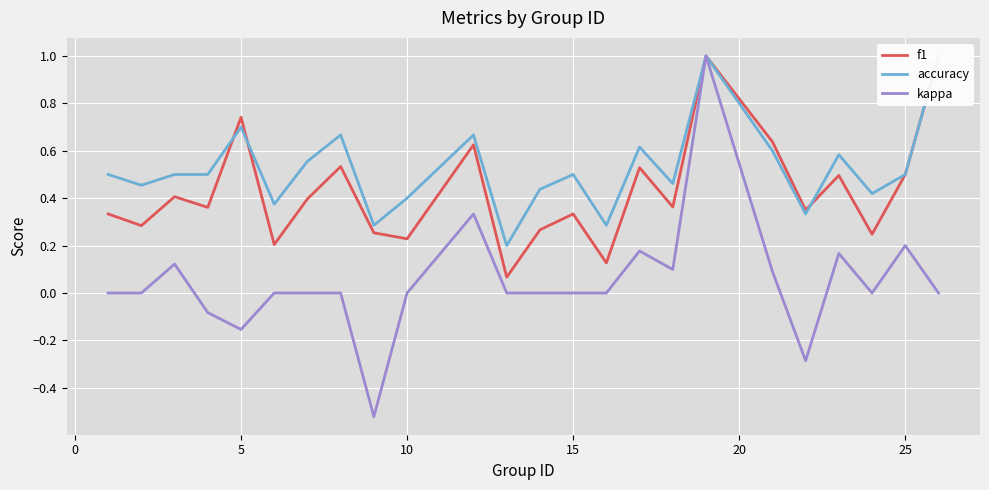

What is the sum of all f1 values?

10.3